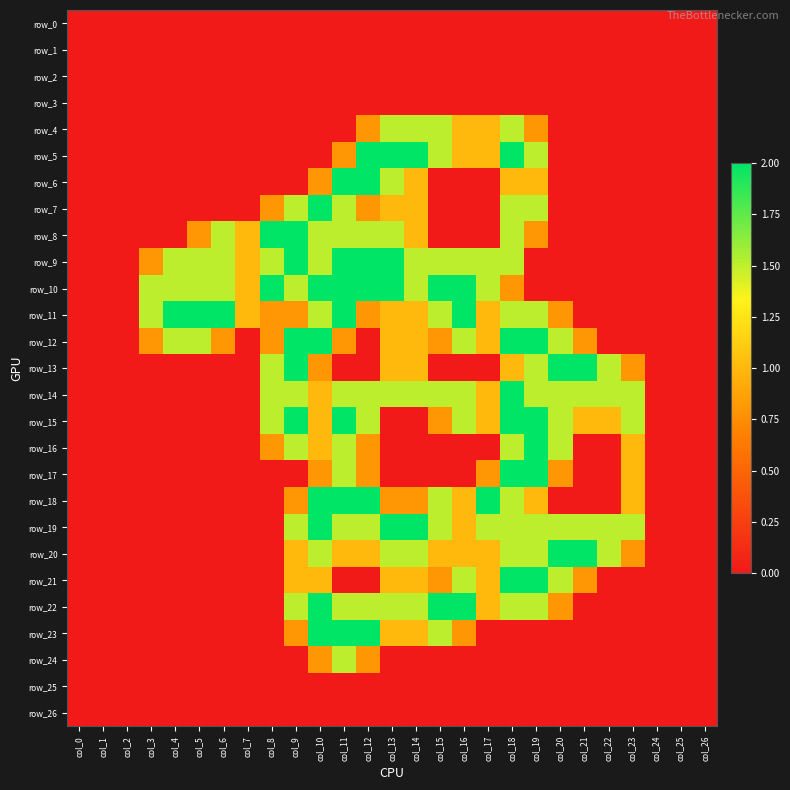

Reading left to right, transcribe all the data shown in this chart.

row_0: col_0=0.0	col_1=0.0	col_2=0.0	col_3=0.0	col_4=0.0	col_5=0.0	col_6=0.0	col_7=0.0	col_8=0.0	col_9=0.0	col_10=0.0	col_11=0.0	col_12=0.0	col_13=0.0	col_14=0.0	col_15=0.0	col_16=0.0	col_17=0.0	col_18=0.0	col_19=0.0	col_20=0.0	col_21=0.0	col_22=0.0	col_23=0.0	col_24=0.0	col_25=0.0	col_26=0.0
row_1: col_0=0.0	col_1=0.0	col_2=0.0	col_3=0.0	col_4=0.0	col_5=0.0	col_6=0.0	col_7=0.0	col_8=0.0	col_9=0.0	col_10=0.0	col_11=0.0	col_12=0.0	col_13=0.0	col_14=0.0	col_15=0.0	col_16=0.0	col_17=0.0	col_18=0.0	col_19=0.0	col_20=0.0	col_21=0.0	col_22=0.0	col_23=0.0	col_24=0.0	col_25=0.0	col_26=0.0
row_2: col_0=0.0	col_1=0.0	col_2=0.0	col_3=0.0	col_4=0.0	col_5=0.0	col_6=0.0	col_7=0.0	col_8=0.0	col_9=0.0	col_10=0.0	col_11=0.0	col_12=0.0	col_13=0.0	col_14=0.0	col_15=0.0	col_16=0.0	col_17=0.0	col_18=0.0	col_19=0.0	col_20=0.0	col_21=0.0	col_22=0.0	col_23=0.0	col_24=0.0	col_25=0.0	col_26=0.0
row_3: col_0=0.0	col_1=0.0	col_2=0.0	col_3=0.0	col_4=0.0	col_5=0.0	col_6=0.0	col_7=0.0	col_8=0.0	col_9=0.0	col_10=0.0	col_11=0.0	col_12=0.0	col_13=0.0	col_14=0.0	col_15=0.0	col_16=0.0	col_17=0.0	col_18=0.0	col_19=0.0	col_20=0.0	col_21=0.0	col_22=0.0	col_23=0.0	col_24=0.0	col_25=0.0	col_26=0.0
row_4: col_0=0.0	col_1=0.0	col_2=0.0	col_3=0.0	col_4=0.0	col_5=0.0	col_6=0.0	col_7=0.0	col_8=0.0	col_9=0.0	col_10=0.0	col_11=0.0	col_12=0.8	col_13=1.5	col_14=1.5	col_15=1.5	col_16=1.0	col_17=1.0	col_18=1.5	col_19=0.8	col_20=0.0	col_21=0.0	col_22=0.0	col_23=0.0	col_24=0.0	col_25=0.0	col_26=0.0
row_5: col_0=0.0	col_1=0.0	col_2=0.0	col_3=0.0	col_4=0.0	col_5=0.0	col_6=0.0	col_7=0.0	col_8=0.0	col_9=0.0	col_10=0.0	col_11=0.8	col_12=2.0	col_13=2.0	col_14=2.0	col_15=1.5	col_16=1.0	col_17=1.0	col_18=2.0	col_19=1.5	col_20=0.0	col_21=0.0	col_22=0.0	col_23=0.0	col_24=0.0	col_25=0.0	col_26=0.0
row_6: col_0=0.0	col_1=0.0	col_2=0.0	col_3=0.0	col_4=0.0	col_5=0.0	col_6=0.0	col_7=0.0	col_8=0.0	col_9=0.0	col_10=0.8	col_11=2.0	col_12=2.0	col_13=1.5	col_14=1.0	col_15=0.0	col_16=0.0	col_17=0.0	col_18=1.0	col_19=1.0	col_20=0.0	col_21=0.0	col_22=0.0	col_23=0.0	col_24=0.0	col_25=0.0	col_26=0.0
row_7: col_0=0.0	col_1=0.0	col_2=0.0	col_3=0.0	col_4=0.0	col_5=0.0	col_6=0.0	col_7=0.0	col_8=0.8	col_9=1.5	col_10=2.0	col_11=1.5	col_12=0.8	col_13=1.0	col_14=1.0	col_15=0.0	col_16=0.0	col_17=0.0	col_18=1.5	col_19=1.5	col_20=0.0	col_21=0.0	col_22=0.0	col_23=0.0	col_24=0.0	col_25=0.0	col_26=0.0
row_8: col_0=0.0	col_1=0.0	col_2=0.0	col_3=0.0	col_4=0.0	col_5=0.8	col_6=1.5	col_7=1.0	col_8=2.0	col_9=2.0	col_10=1.5	col_11=1.5	col_12=1.5	col_13=1.5	col_14=1.0	col_15=0.0	col_16=0.0	col_17=0.0	col_18=1.5	col_19=0.8	col_20=0.0	col_21=0.0	col_22=0.0	col_23=0.0	col_24=0.0	col_25=0.0	col_26=0.0
row_9: col_0=0.0	col_1=0.0	col_2=0.0	col_3=0.8	col_4=1.5	col_5=1.5	col_6=1.5	col_7=1.0	col_8=1.5	col_9=2.0	col_10=1.5	col_11=2.0	col_12=2.0	col_13=2.0	col_14=1.5	col_15=1.5	col_16=1.5	col_17=1.5	col_18=1.5	col_19=0.0	col_20=0.0	col_21=0.0	col_22=0.0	col_23=0.0	col_24=0.0	col_25=0.0	col_26=0.0
row_10: col_0=0.0	col_1=0.0	col_2=0.0	col_3=1.5	col_4=1.5	col_5=1.5	col_6=1.5	col_7=1.0	col_8=2.0	col_9=1.5	col_10=2.0	col_11=2.0	col_12=2.0	col_13=2.0	col_14=1.5	col_15=2.0	col_16=2.0	col_17=1.5	col_18=0.8	col_19=0.0	col_20=0.0	col_21=0.0	col_22=0.0	col_23=0.0	col_24=0.0	col_25=0.0	col_26=0.0
row_11: col_0=0.0	col_1=0.0	col_2=0.0	col_3=1.5	col_4=2.0	col_5=2.0	col_6=2.0	col_7=1.0	col_8=0.8	col_9=0.8	col_10=1.5	col_11=2.0	col_12=0.8	col_13=1.0	col_14=1.0	col_15=1.5	col_16=2.0	col_17=1.0	col_18=1.5	col_19=1.5	col_20=0.8	col_21=0.0	col_22=0.0	col_23=0.0	col_24=0.0	col_25=0.0	col_26=0.0
row_12: col_0=0.0	col_1=0.0	col_2=0.0	col_3=0.8	col_4=1.5	col_5=1.5	col_6=0.8	col_7=0.0	col_8=0.8	col_9=2.0	col_10=2.0	col_11=0.8	col_12=0.0	col_13=1.0	col_14=1.0	col_15=0.8	col_16=1.5	col_17=1.0	col_18=2.0	col_19=2.0	col_20=1.5	col_21=0.8	col_22=0.0	col_23=0.0	col_24=0.0	col_25=0.0	col_26=0.0
row_13: col_0=0.0	col_1=0.0	col_2=0.0	col_3=0.0	col_4=0.0	col_5=0.0	col_6=0.0	col_7=0.0	col_8=1.5	col_9=2.0	col_10=0.8	col_11=0.0	col_12=0.0	col_13=1.0	col_14=1.0	col_15=0.0	col_16=0.0	col_17=0.0	col_18=1.0	col_19=1.5	col_20=2.0	col_21=2.0	col_22=1.5	col_23=0.8	col_24=0.0	col_25=0.0	col_26=0.0
row_14: col_0=0.0	col_1=0.0	col_2=0.0	col_3=0.0	col_4=0.0	col_5=0.0	col_6=0.0	col_7=0.0	col_8=1.5	col_9=1.5	col_10=1.0	col_11=1.5	col_12=1.5	col_13=1.5	col_14=1.5	col_15=1.5	col_16=1.5	col_17=1.0	col_18=2.0	col_19=1.5	col_20=1.5	col_21=1.5	col_22=1.5	col_23=1.5	col_24=0.0	col_25=0.0	col_26=0.0
row_15: col_0=0.0	col_1=0.0	col_2=0.0	col_3=0.0	col_4=0.0	col_5=0.0	col_6=0.0	col_7=0.0	col_8=1.5	col_9=2.0	col_10=1.0	col_11=2.0	col_12=1.5	col_13=0.0	col_14=0.0	col_15=0.8	col_16=1.5	col_17=1.0	col_18=2.0	col_19=2.0	col_20=1.5	col_21=1.0	col_22=1.0	col_23=1.5	col_24=0.0	col_25=0.0	col_26=0.0
row_16: col_0=0.0	col_1=0.0	col_2=0.0	col_3=0.0	col_4=0.0	col_5=0.0	col_6=0.0	col_7=0.0	col_8=0.8	col_9=1.5	col_10=1.0	col_11=1.5	col_12=0.8	col_13=0.0	col_14=0.0	col_15=0.0	col_16=0.0	col_17=0.0	col_18=1.5	col_19=2.0	col_20=1.5	col_21=0.0	col_22=0.0	col_23=1.0	col_24=0.0	col_25=0.0	col_26=0.0
row_17: col_0=0.0	col_1=0.0	col_2=0.0	col_3=0.0	col_4=0.0	col_5=0.0	col_6=0.0	col_7=0.0	col_8=0.0	col_9=0.0	col_10=0.8	col_11=1.5	col_12=0.8	col_13=0.0	col_14=0.0	col_15=0.0	col_16=0.0	col_17=0.8	col_18=2.0	col_19=2.0	col_20=0.8	col_21=0.0	col_22=0.0	col_23=1.0	col_24=0.0	col_25=0.0	col_26=0.0
row_18: col_0=0.0	col_1=0.0	col_2=0.0	col_3=0.0	col_4=0.0	col_5=0.0	col_6=0.0	col_7=0.0	col_8=0.0	col_9=0.8	col_10=2.0	col_11=2.0	col_12=2.0	col_13=0.8	col_14=0.8	col_15=1.5	col_16=1.0	col_17=2.0	col_18=1.5	col_19=1.0	col_20=0.0	col_21=0.0	col_22=0.0	col_23=1.0	col_24=0.0	col_25=0.0	col_26=0.0
row_19: col_0=0.0	col_1=0.0	col_2=0.0	col_3=0.0	col_4=0.0	col_5=0.0	col_6=0.0	col_7=0.0	col_8=0.0	col_9=1.5	col_10=2.0	col_11=1.5	col_12=1.5	col_13=2.0	col_14=2.0	col_15=1.5	col_16=1.0	col_17=1.5	col_18=1.5	col_19=1.5	col_20=1.5	col_21=1.5	col_22=1.5	col_23=1.5	col_24=0.0	col_25=0.0	col_26=0.0
row_20: col_0=0.0	col_1=0.0	col_2=0.0	col_3=0.0	col_4=0.0	col_5=0.0	col_6=0.0	col_7=0.0	col_8=0.0	col_9=1.0	col_10=1.5	col_11=1.0	col_12=1.0	col_13=1.5	col_14=1.5	col_15=1.0	col_16=1.0	col_17=1.0	col_18=1.5	col_19=1.5	col_20=2.0	col_21=2.0	col_22=1.5	col_23=0.8	col_24=0.0	col_25=0.0	col_26=0.0
row_21: col_0=0.0	col_1=0.0	col_2=0.0	col_3=0.0	col_4=0.0	col_5=0.0	col_6=0.0	col_7=0.0	col_8=0.0	col_9=1.0	col_10=1.0	col_11=0.0	col_12=0.0	col_13=1.0	col_14=1.0	col_15=0.8	col_16=1.5	col_17=1.0	col_18=2.0	col_19=2.0	col_20=1.5	col_21=0.8	col_22=0.0	col_23=0.0	col_24=0.0	col_25=0.0	col_26=0.0
row_22: col_0=0.0	col_1=0.0	col_2=0.0	col_3=0.0	col_4=0.0	col_5=0.0	col_6=0.0	col_7=0.0	col_8=0.0	col_9=1.5	col_10=2.0	col_11=1.5	col_12=1.5	col_13=1.5	col_14=1.5	col_15=2.0	col_16=2.0	col_17=1.0	col_18=1.5	col_19=1.5	col_20=0.8	col_21=0.0	col_22=0.0	col_23=0.0	col_24=0.0	col_25=0.0	col_26=0.0
row_23: col_0=0.0	col_1=0.0	col_2=0.0	col_3=0.0	col_4=0.0	col_5=0.0	col_6=0.0	col_7=0.0	col_8=0.0	col_9=0.8	col_10=2.0	col_11=2.0	col_12=2.0	col_13=1.0	col_14=1.0	col_15=1.5	col_16=0.8	col_17=0.0	col_18=0.0	col_19=0.0	col_20=0.0	col_21=0.0	col_22=0.0	col_23=0.0	col_24=0.0	col_25=0.0	col_26=0.0
row_24: col_0=0.0	col_1=0.0	col_2=0.0	col_3=0.0	col_4=0.0	col_5=0.0	col_6=0.0	col_7=0.0	col_8=0.0	col_9=0.0	col_10=0.8	col_11=1.5	col_12=0.8	col_13=0.0	col_14=0.0	col_15=0.0	col_16=0.0	col_17=0.0	col_18=0.0	col_19=0.0	col_20=0.0	col_21=0.0	col_22=0.0	col_23=0.0	col_24=0.0	col_25=0.0	col_26=0.0
row_25: col_0=0.0	col_1=0.0	col_2=0.0	col_3=0.0	col_4=0.0	col_5=0.0	col_6=0.0	col_7=0.0	col_8=0.0	col_9=0.0	col_10=0.0	col_11=0.0	col_12=0.0	col_13=0.0	col_14=0.0	col_15=0.0	col_16=0.0	col_17=0.0	col_18=0.0	col_19=0.0	col_20=0.0	col_21=0.0	col_22=0.0	col_23=0.0	col_24=0.0	col_25=0.0	col_26=0.0
row_26: col_0=0.0	col_1=0.0	col_2=0.0	col_3=0.0	col_4=0.0	col_5=0.0	col_6=0.0	col_7=0.0	col_8=0.0	col_9=0.0	col_10=0.0	col_11=0.0	col_12=0.0	col_13=0.0	col_14=0.0	col_15=0.0	col_16=0.0	col_17=0.0	col_18=0.0	col_19=0.0	col_20=0.0	col_21=0.0	col_22=0.0	col_23=0.0	col_24=0.0	col_25=0.0	col_26=0.0